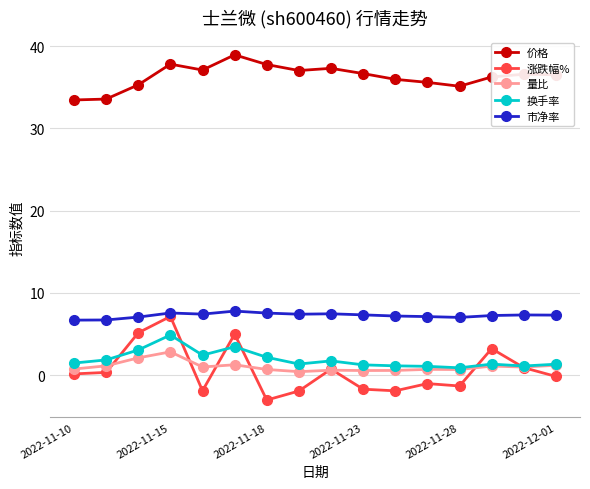

True or false: 量比 and 价格 cross at least once.

False